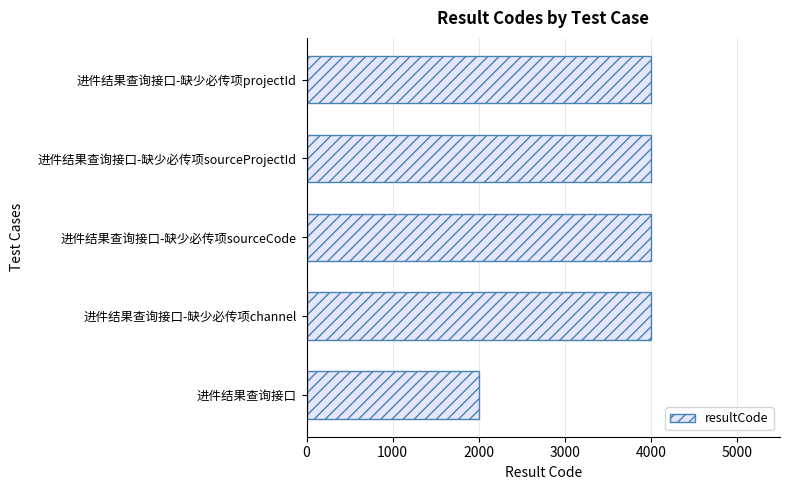

Which label corresponds to the smallest value in the chart?

进件结果查询接口